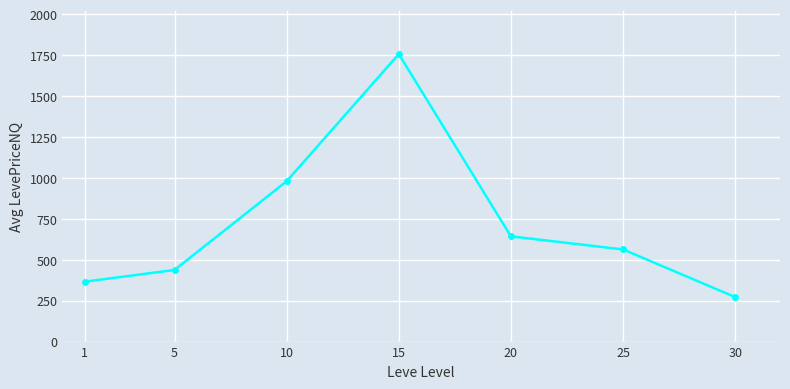

What is the difference between the maximum and minimum values?

1484.7